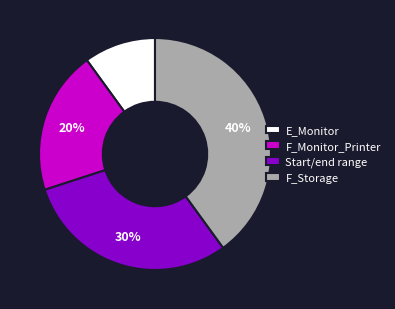

To the nearest percent, what is the difference between the F_Monitor_Printer and F_Storage slice percentages?

20%